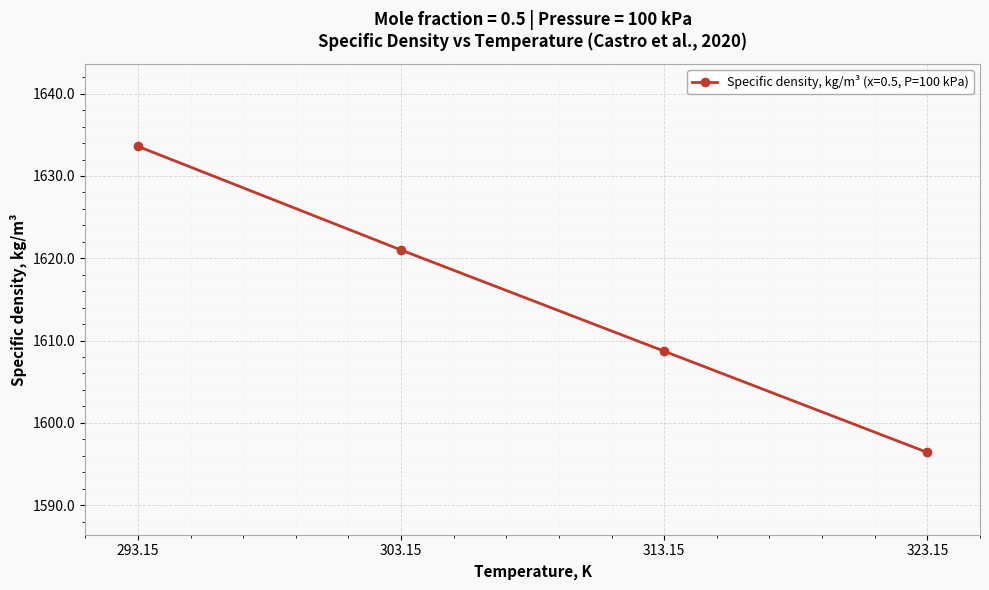

Which label corresponds to the largest value in the chart?

293.15